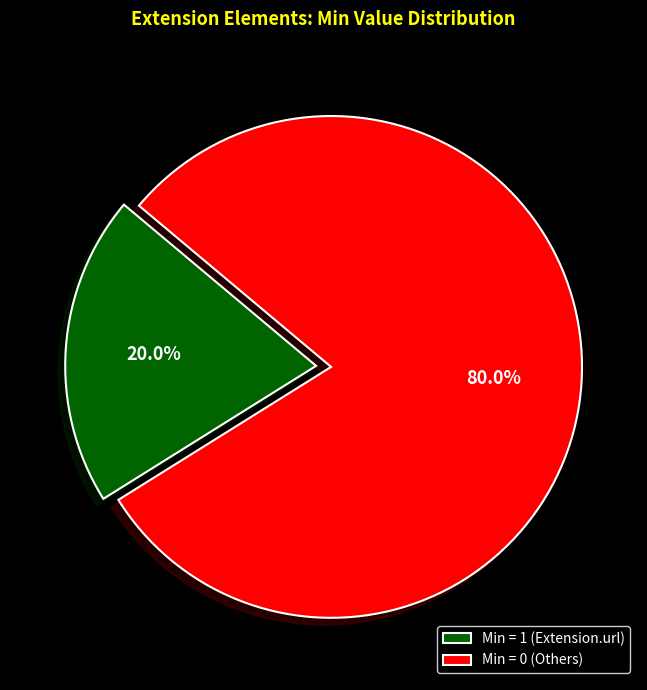

Which has a higher value, Min = 1 (Extension.url) or Min = 0 (Others)?

Min = 0 (Others)